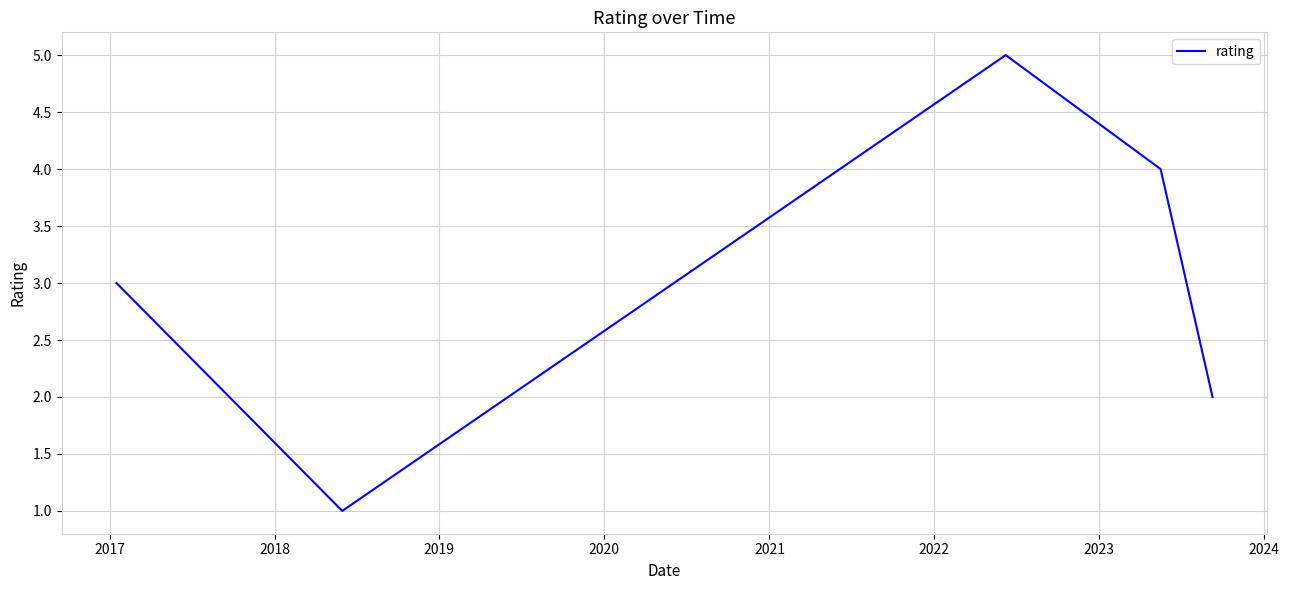

What is the difference between the maximum and second lowest values?

3